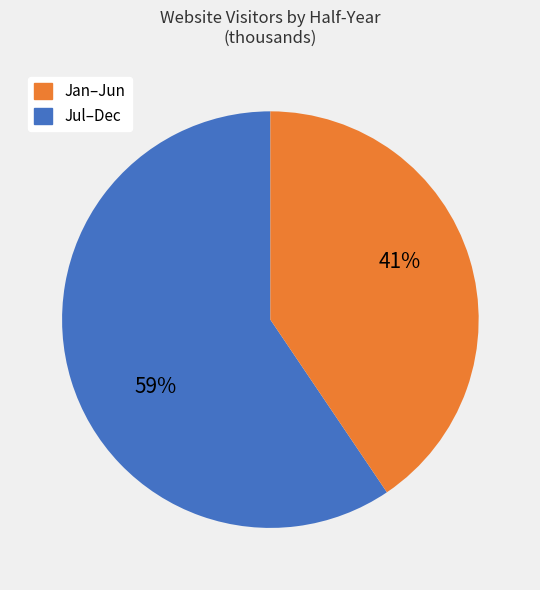

To the nearest percent, what is the average slice percentage?

50%